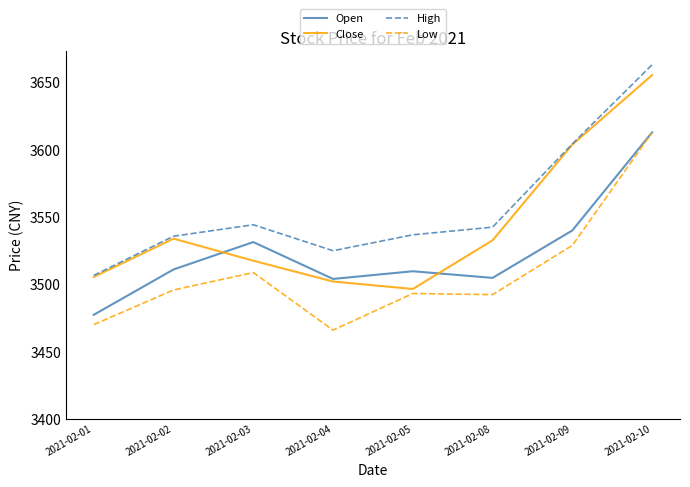

At which label does Low first exceed 3495?

2021-02-02